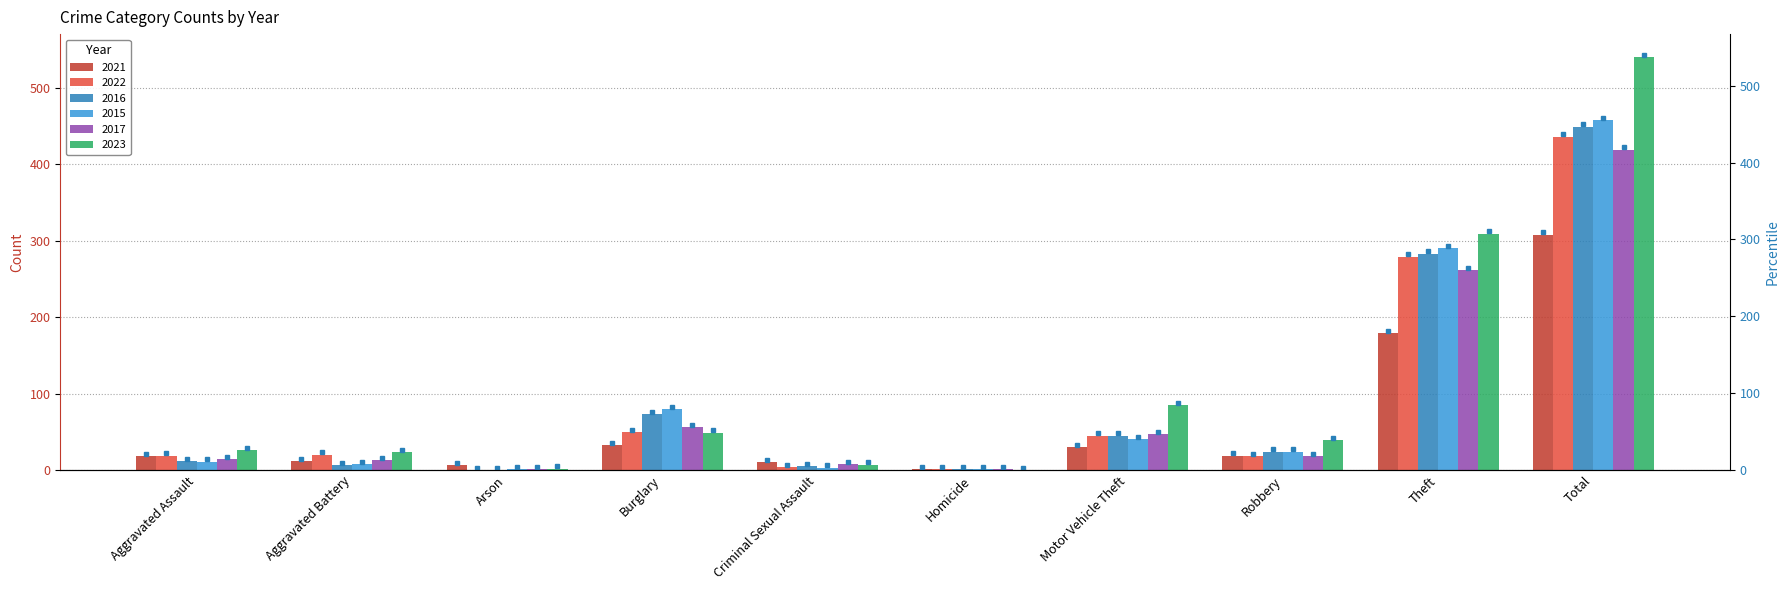

What is the label of the 6th bar from the right?

Criminal Sexual Assault